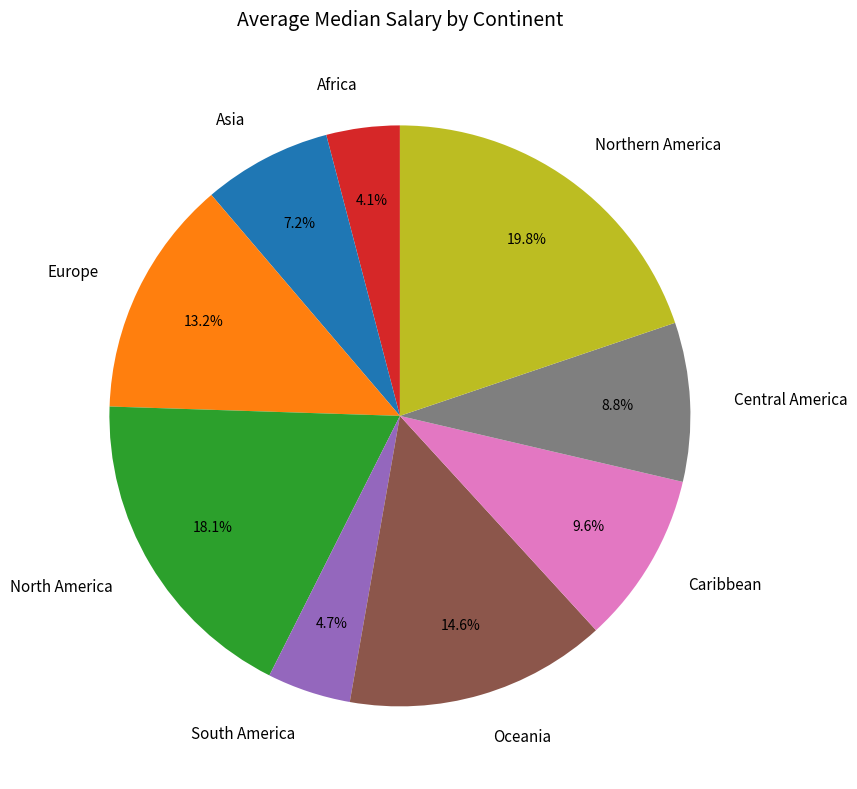

Combined, what portion of the pie is North America and Oceania?

32.7%